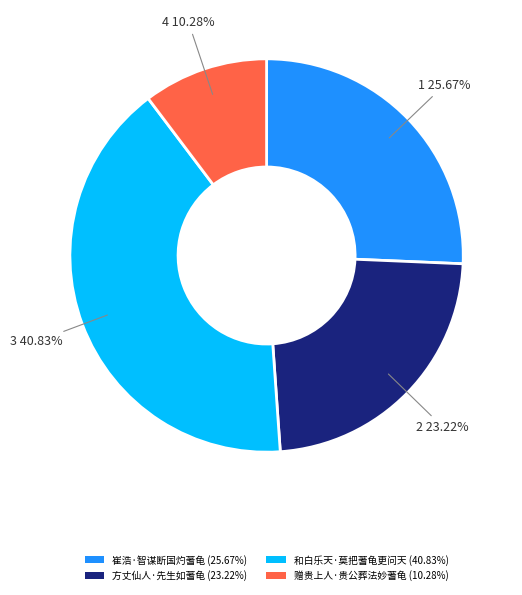

True or false: 方丈仙人·先生如蓍龟 accounts for 23% of the total.

True